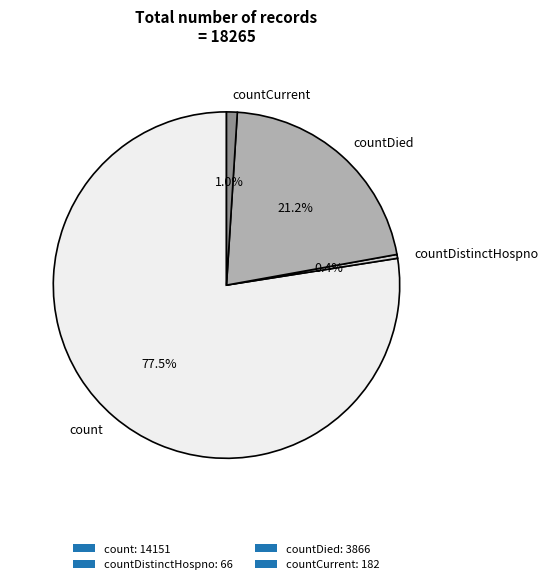

Combined, do countCurrent and countDistinctHospno account for over 50%?

No